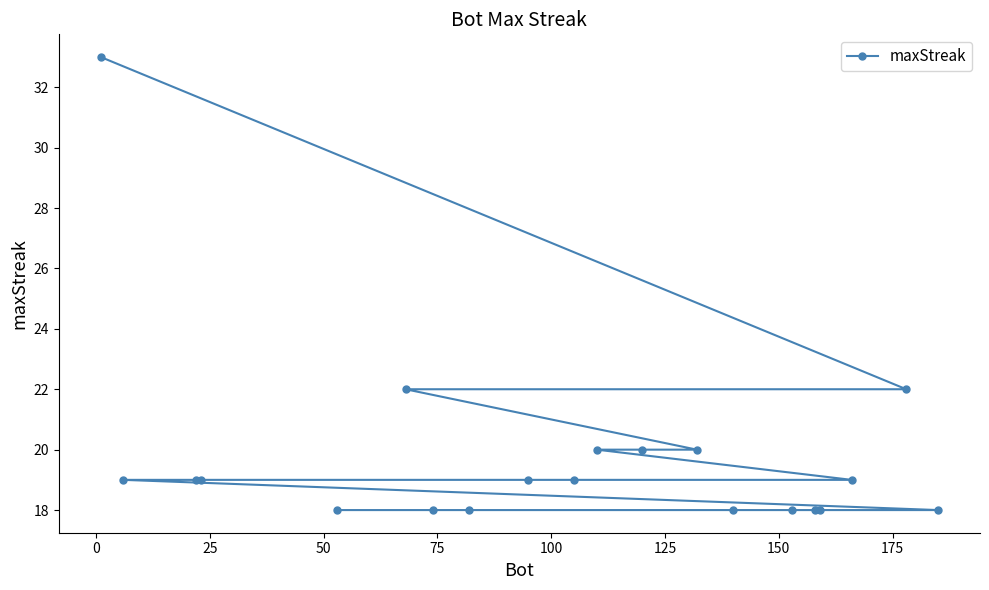

What is the minimum value shown in the chart?

18